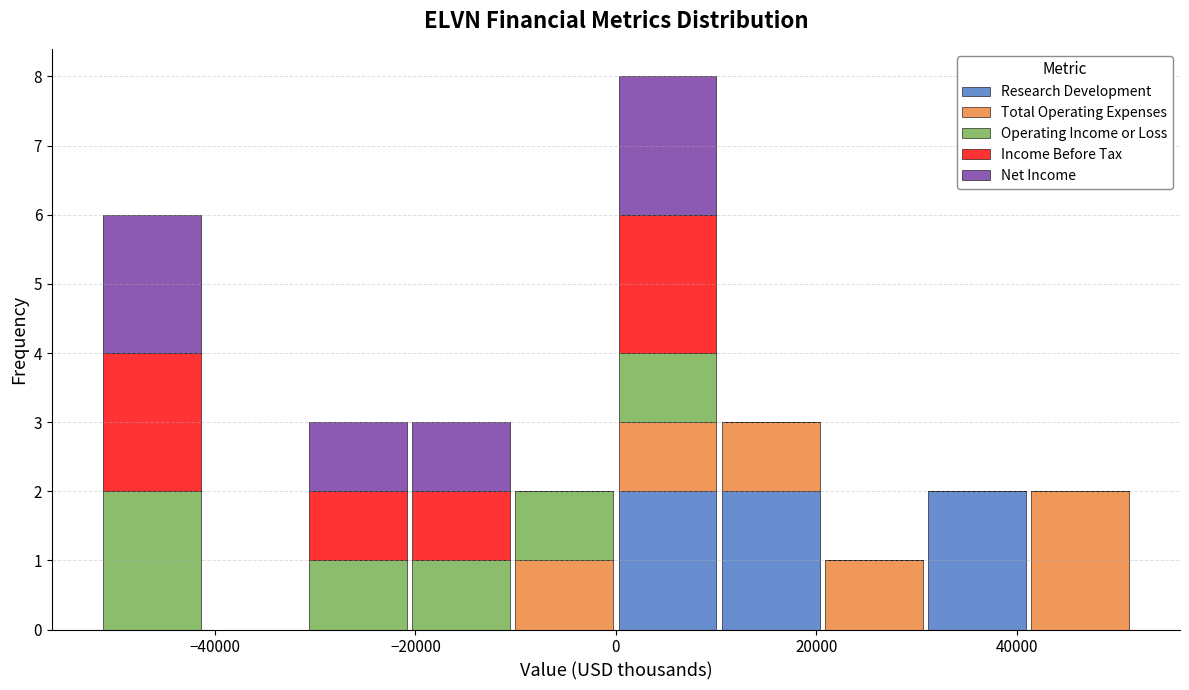

Reading left to right, list every stacked bar in this chart as the range it spans on the x-axis followed by its total height. Neither the bar edges nor the heights are printed on the chart, so give them approximately, as read against the axes.

-52000 to -42000: 6
-42000 to -30000: 0
-30000 to -20000: 3
-20000 to -10000: 3
-10000 to 0: 2
0 to 10000: 8
10000 to 20000: 3
20000 to 30000: 1
30000 to 42000: 2
42000 to 52000: 2